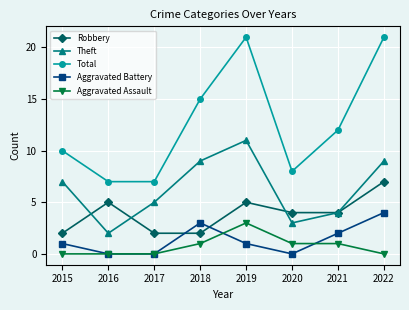

True or false: Theft and Total intersect in this chart.

False